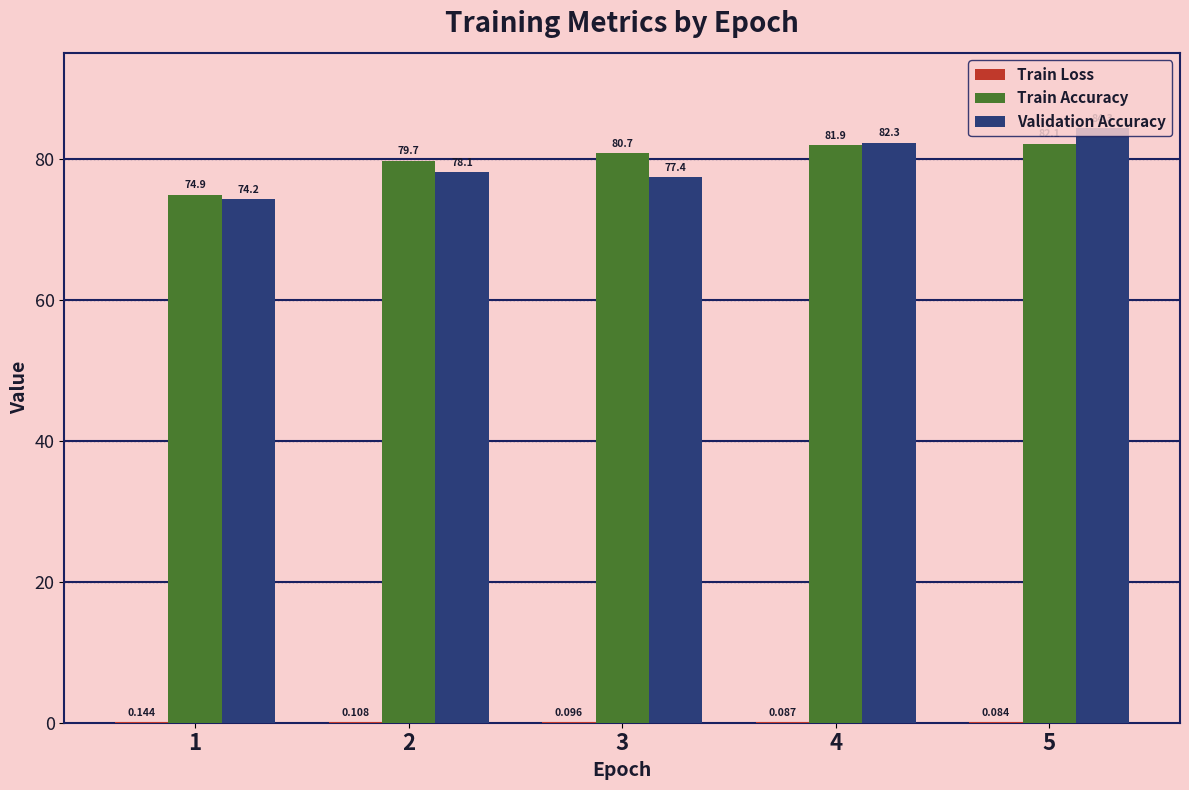

Reading left to right, transcribe all the data shown in this chart.

Train Loss: 1=0.1	2=0.1	3=0.1	4=0.1	5=0.1
Train Accuracy: 1=74.9	2=79.7	3=80.7	4=81.9	5=82.1
Validation Accuracy: 1=74.2	2=78.1	3=77.4	4=82.3	5=84.3